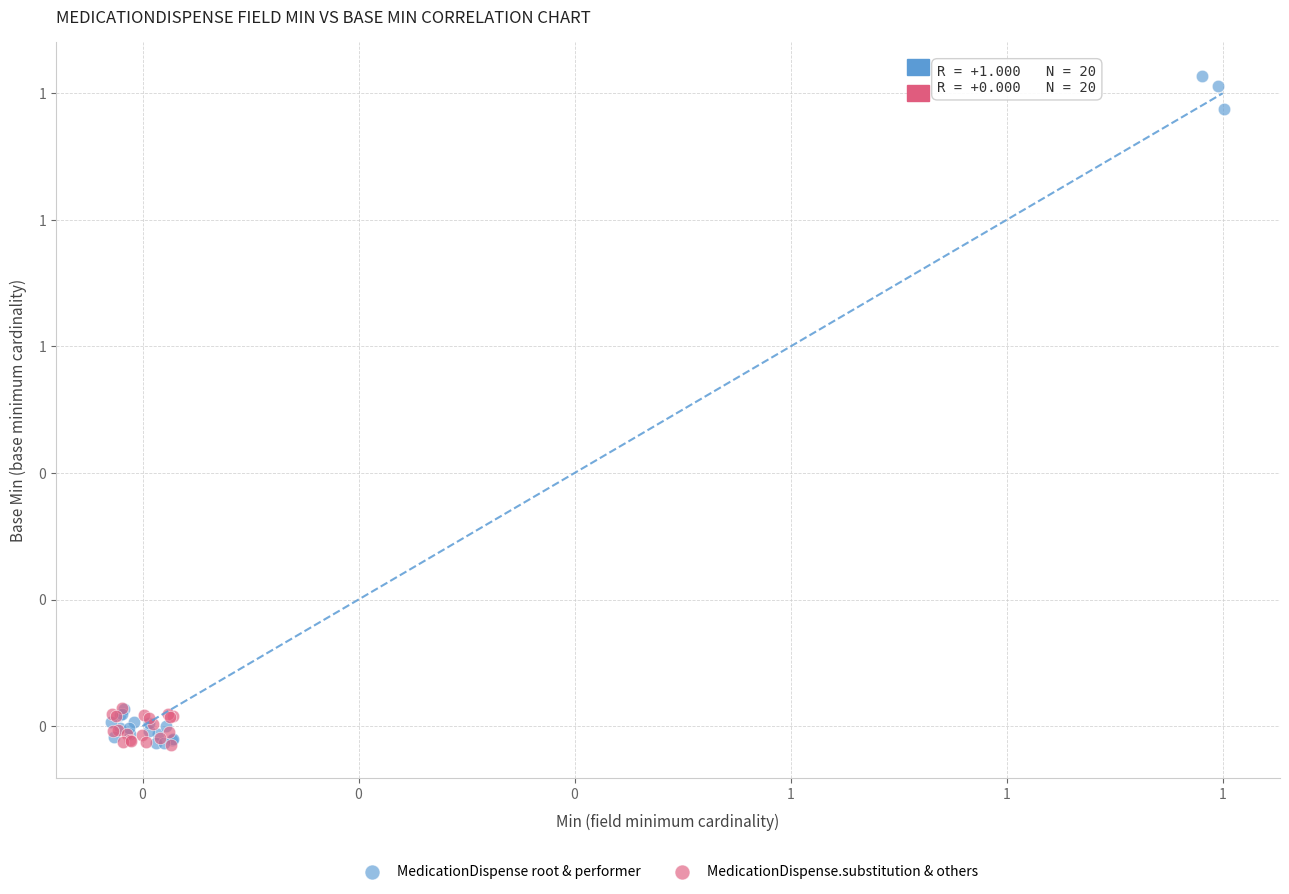

What are all the series names shown in the legend?

MedicationDispense root & performer, MedicationDispense.substitution & others